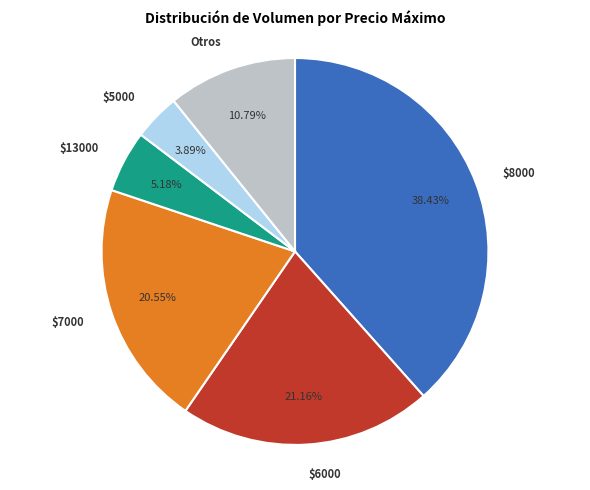

Does $8000 represent more than half of the total?

No